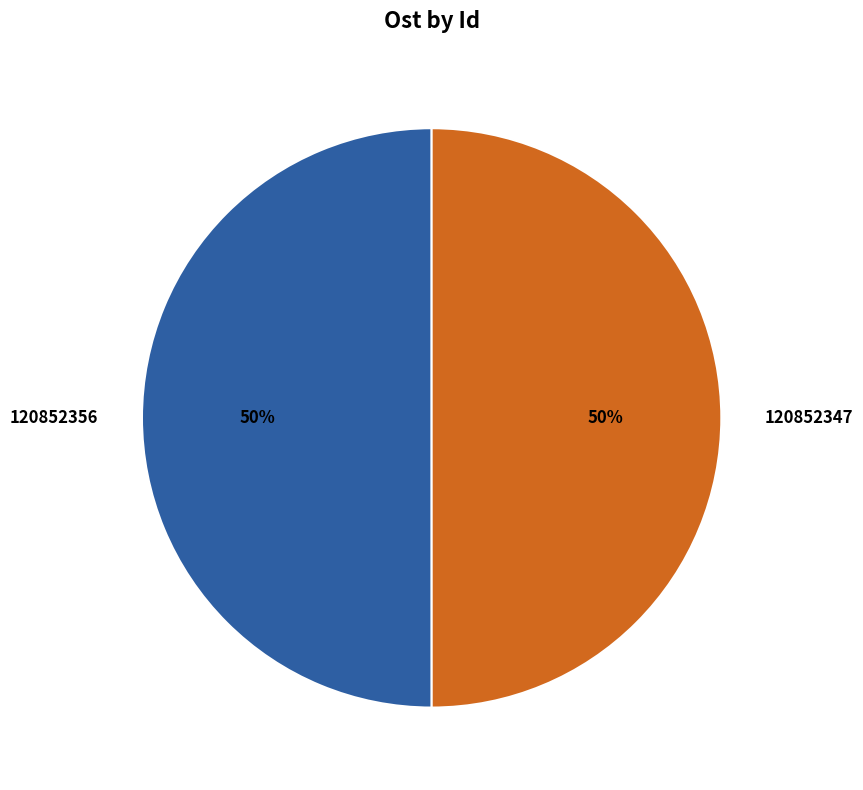

Do 120852347 and 120852356 together represent more than half of the pie?

Yes